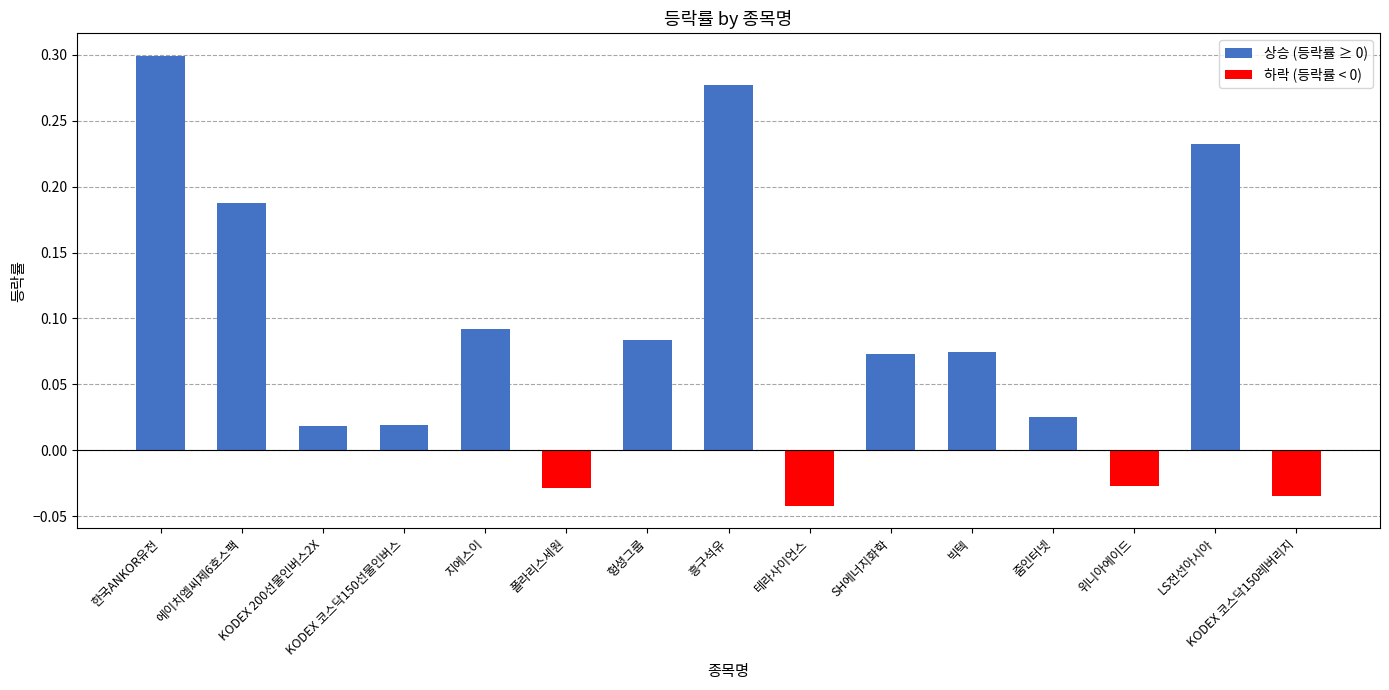

Are the bars grouped side by side (vs. stacked)?

No